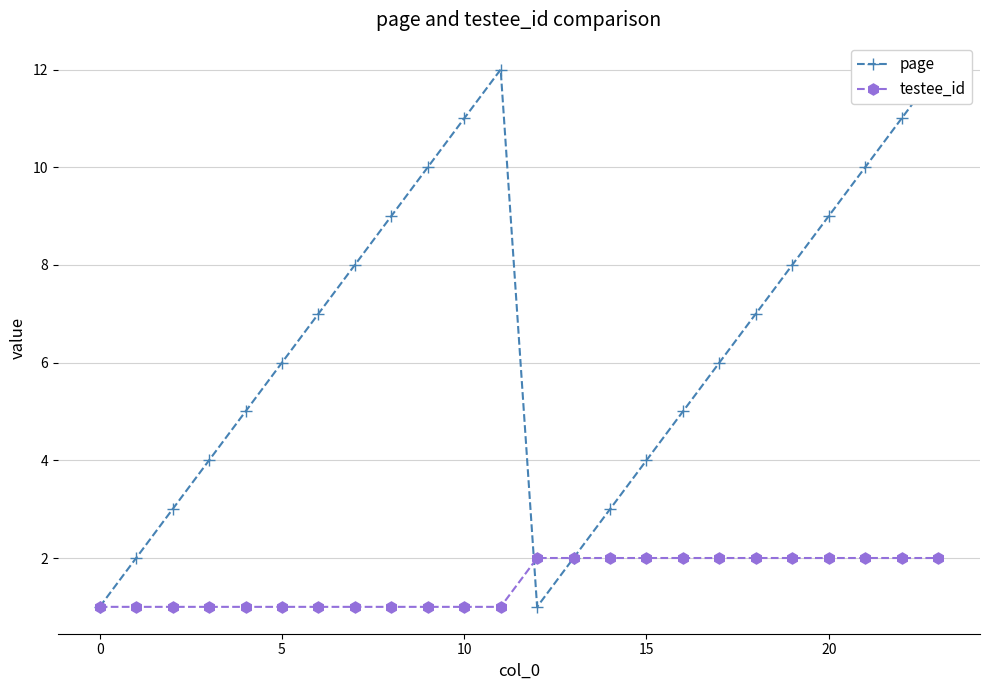

Does the chart have visible grid lines?

Yes